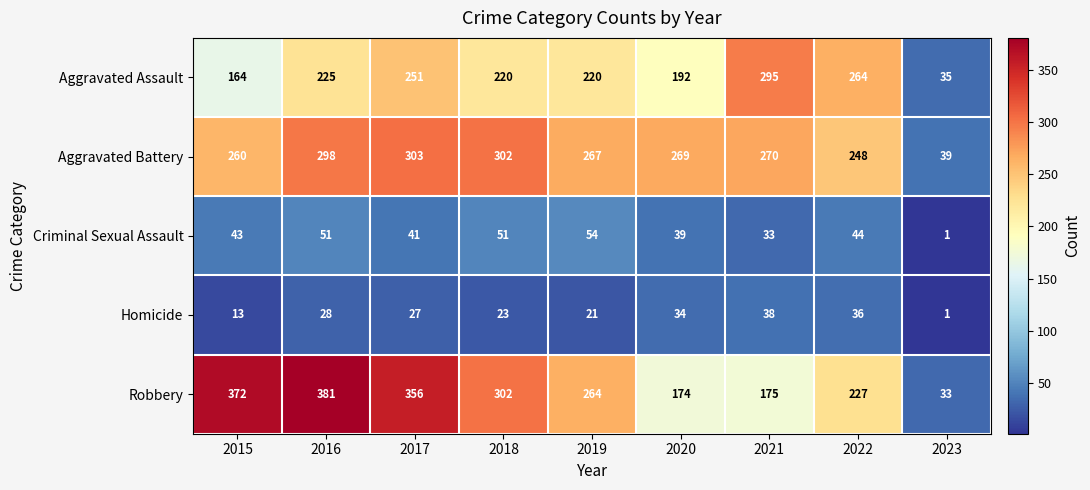

At which label does Robbery first exceed 264?

2015